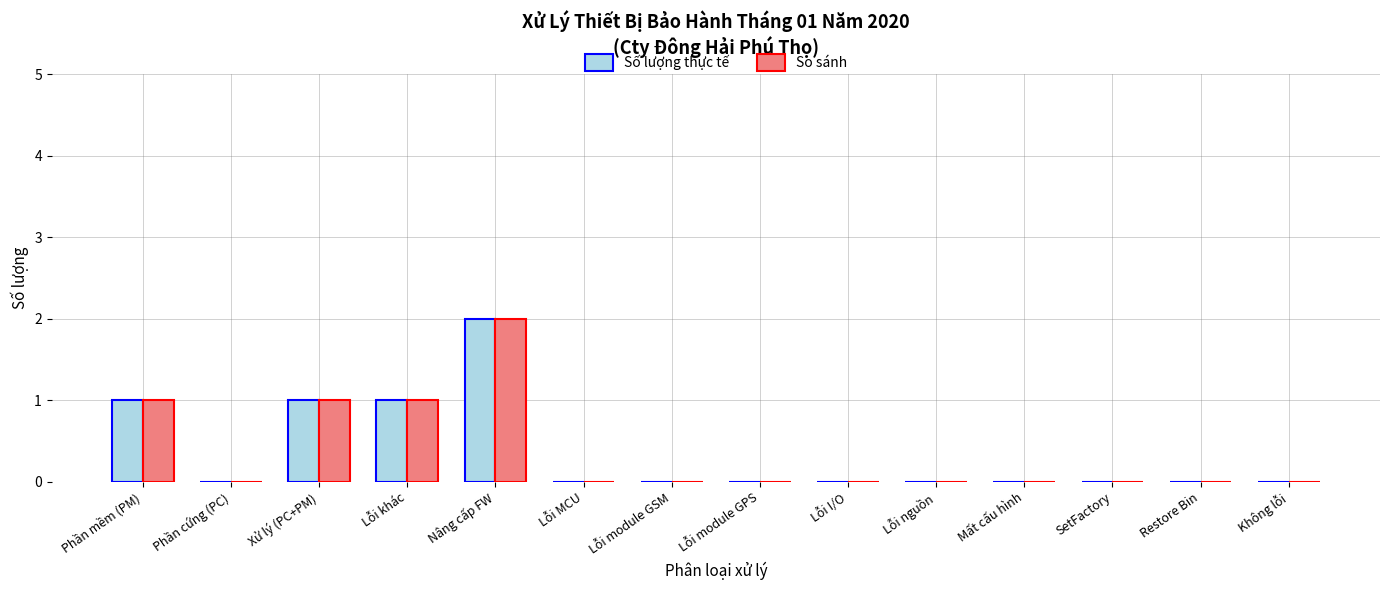

What are all the series names shown in the legend?

Số lượng thực tế, So sánh